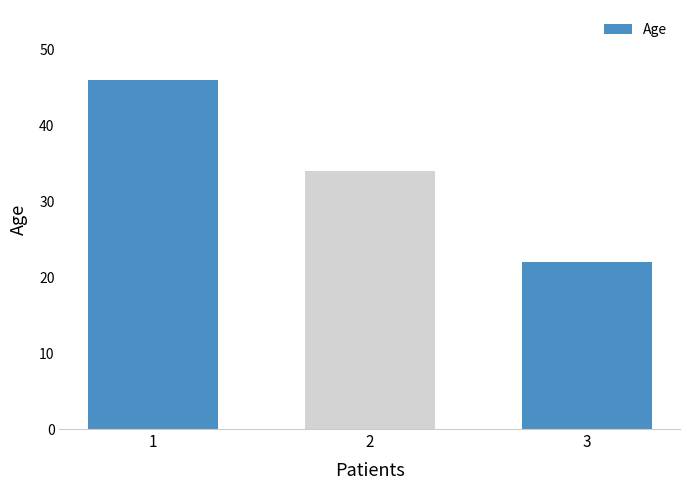

Rank the categories by value from lowest to highest.

3, 2, 1